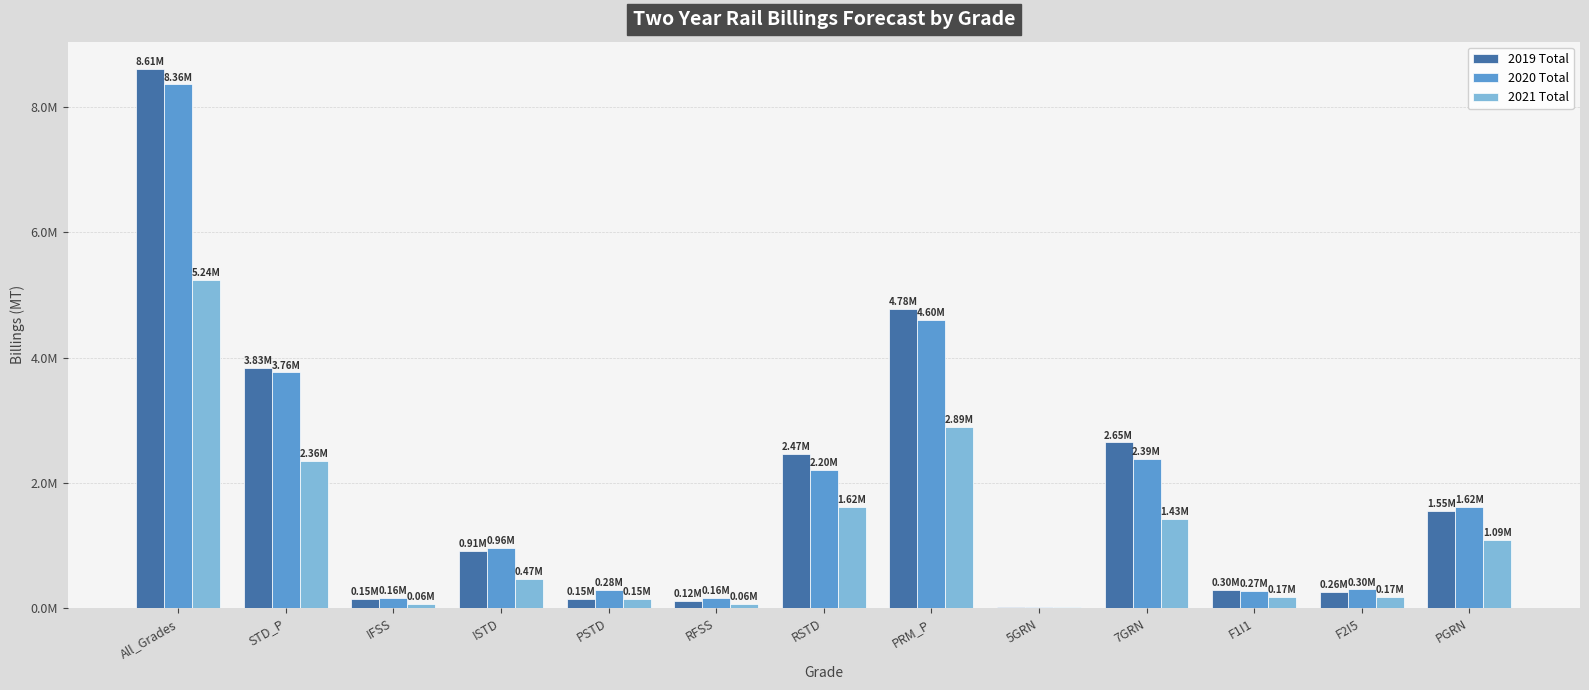

At which category does the chart reach its peak across all series?

All_Grades